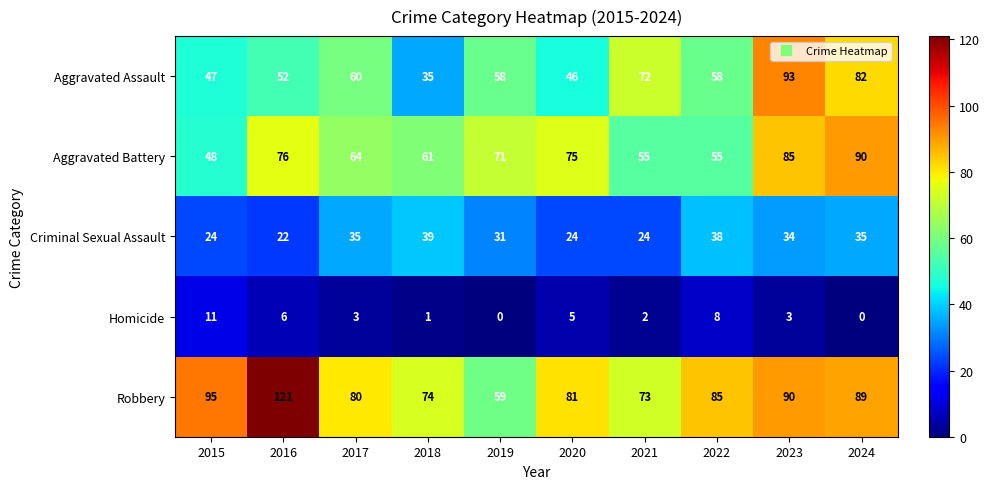

Is the value of Criminal Sexual Assault at 2017 greater than the value of Aggravated Battery at 2019?

No